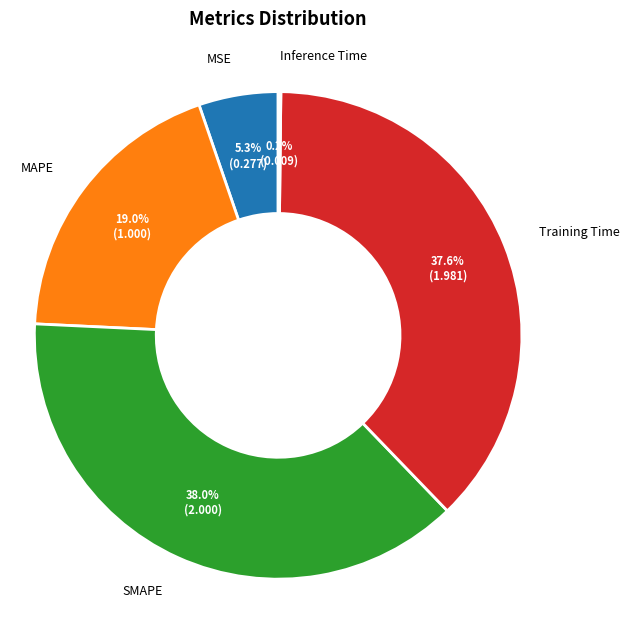

Do SMAPE and MAPE together represent more than half of the pie?

Yes